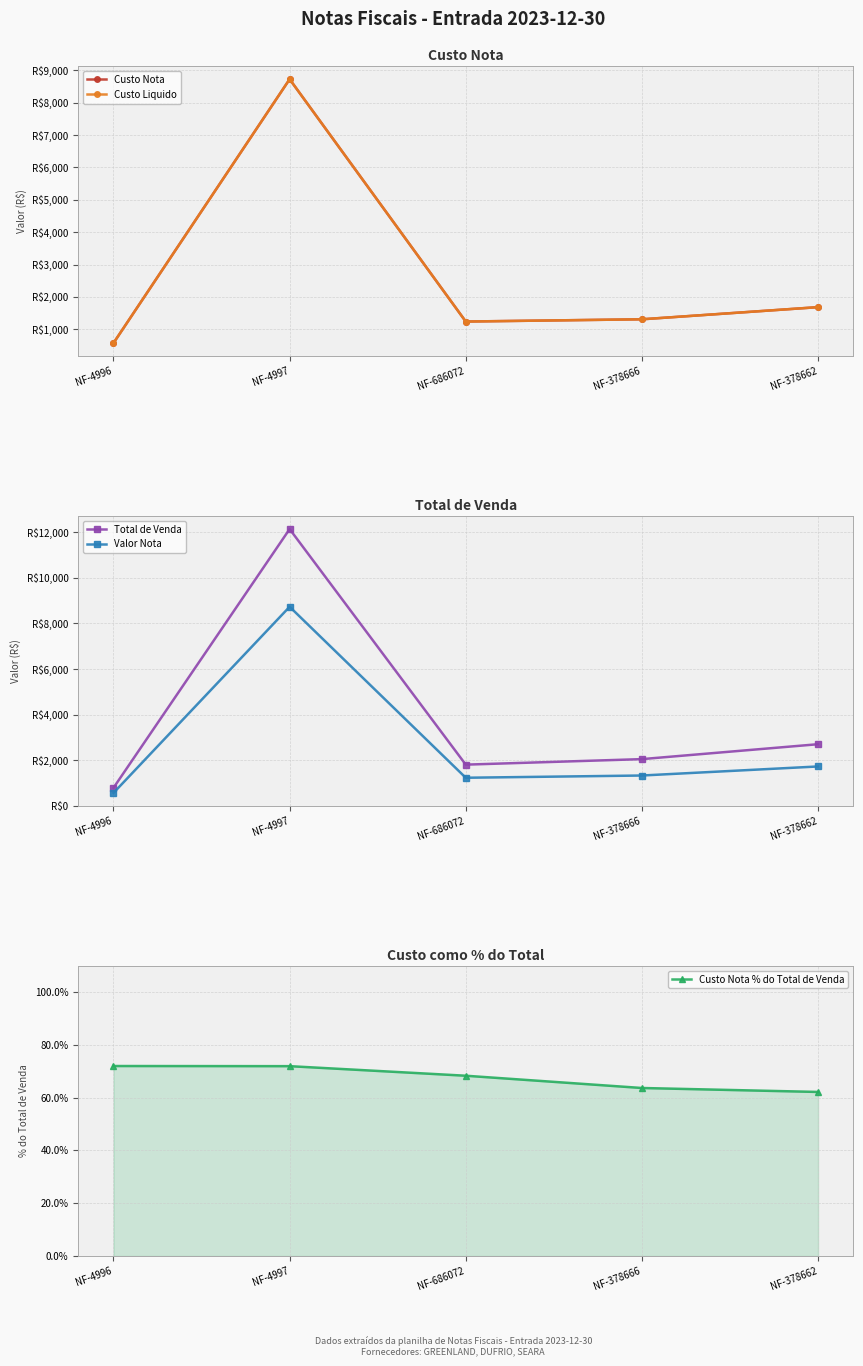

What is the label of the 4th point from the right?

NF-4997